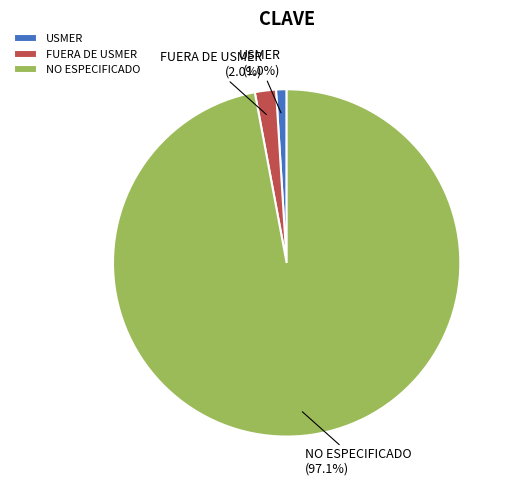

To the nearest percent, what is the combined percentage of FUERA DE USMER and NO ESPECIFICADO?

99%